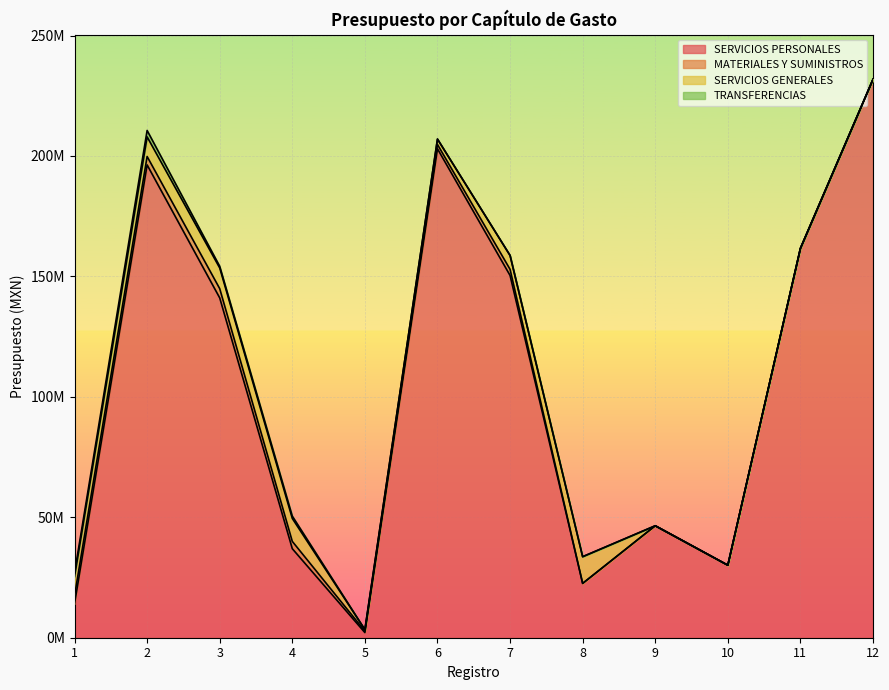

What is the difference between the maximum and minimum values in the SERVICIOS PERSONALES series?

229677093.0